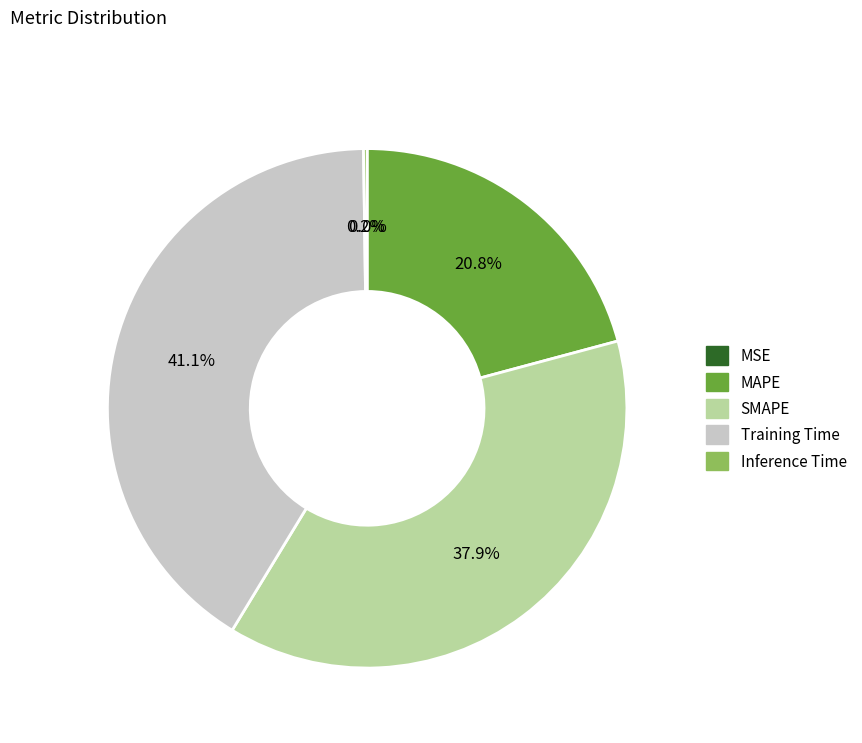

The MAPE slice represents 21% of the pie. True or false?

True